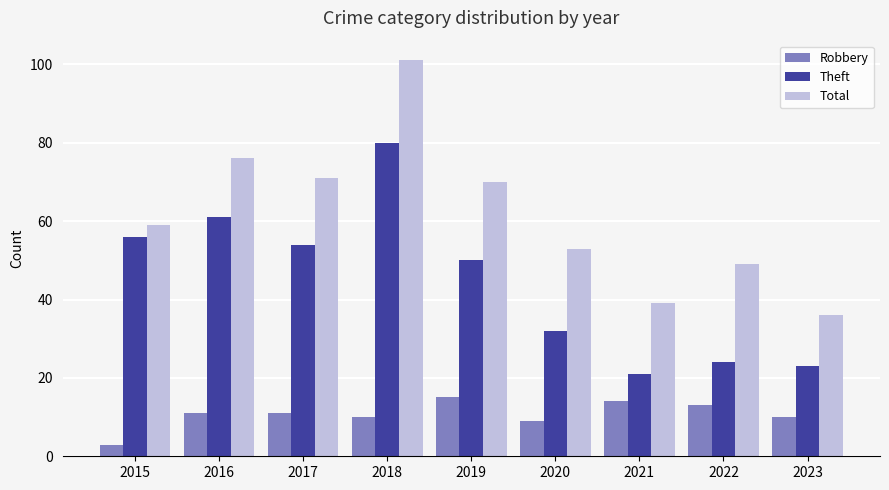

Reading left to right, extract all data points from this chart.

Robbery: 3	11	11	10	15	9	14	13	10
Theft: 56	61	54	80	50	32	21	24	23
Total: 59	76	71	101	70	53	39	49	36